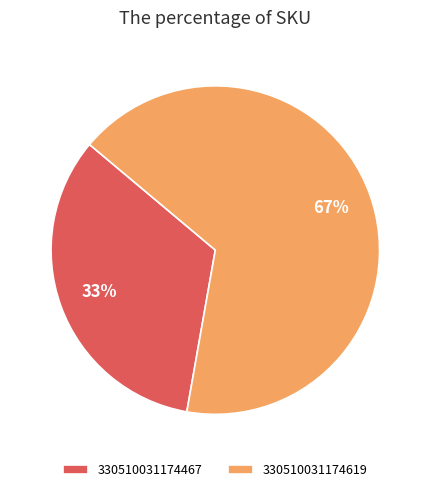

Which slice represents more than half of the pie?

330510031174619